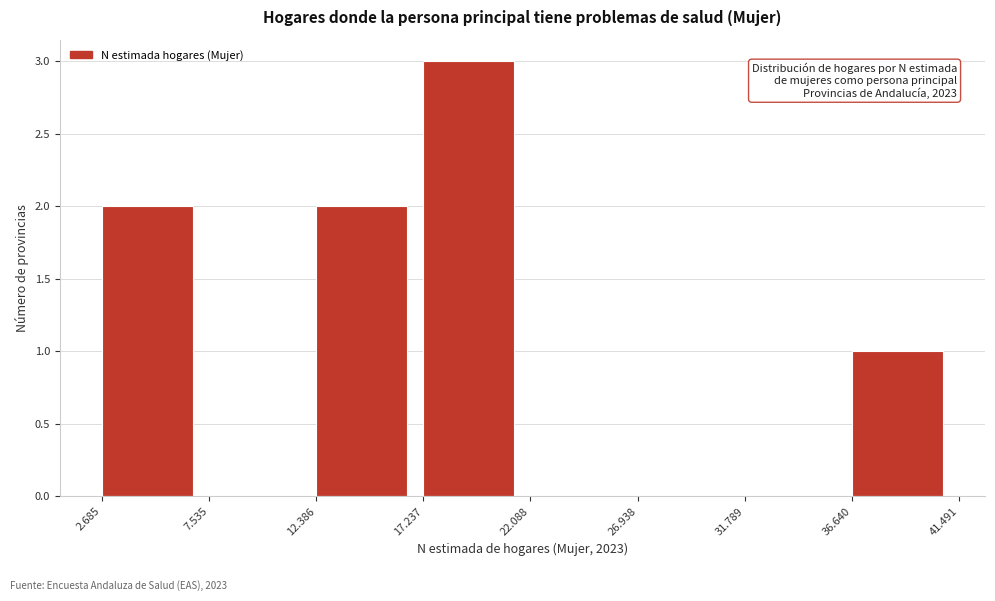

Reading right to left, transcribe all the data shown in this chart.

36.640=1	31.789=0	26.938=0	22.088=0	17.237=3	12.386=2	7.535=0	2.685=2